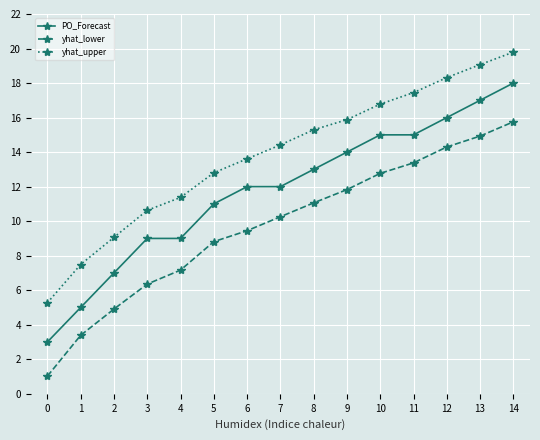

What is the approximate value of PO_Forecast at 4?

9.0